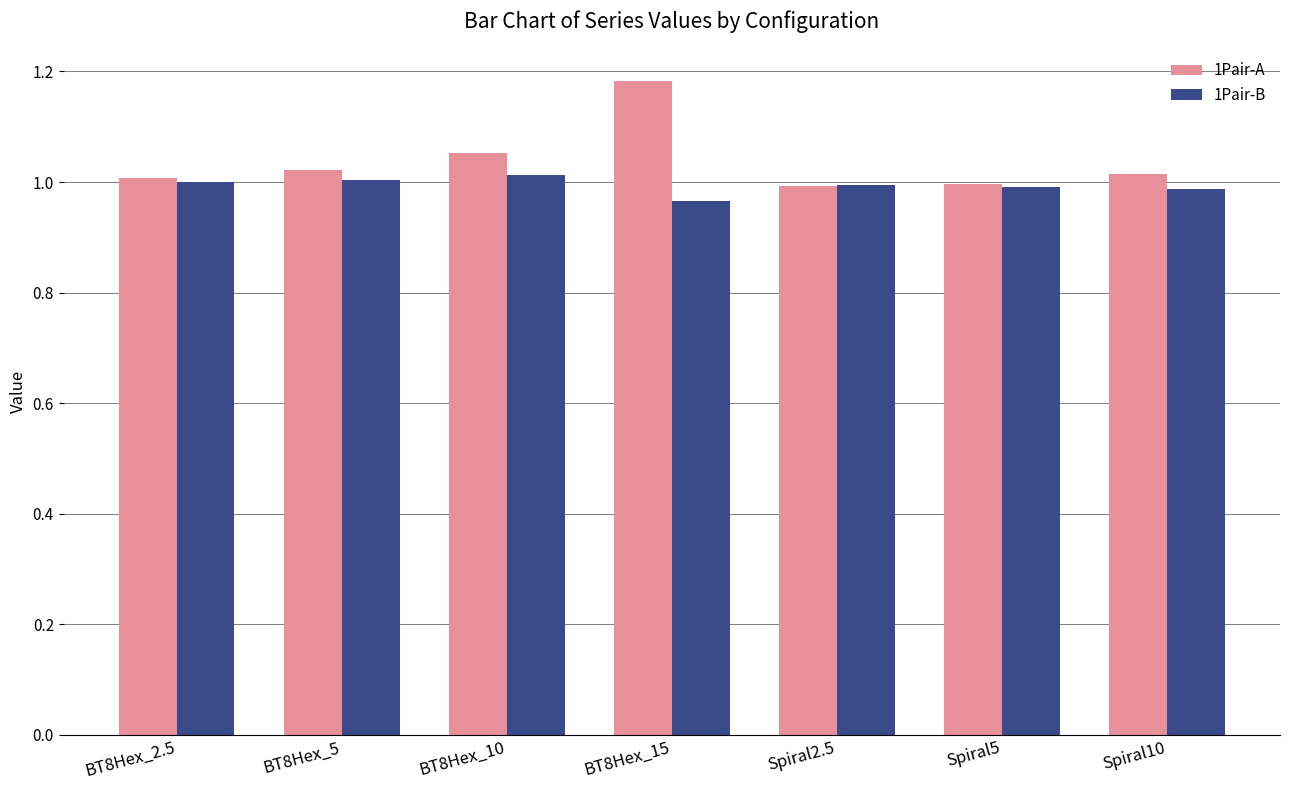

Between BT8Hex_2.5 and Spiral2.5, which series saw the biggest shift?

1Pair-A